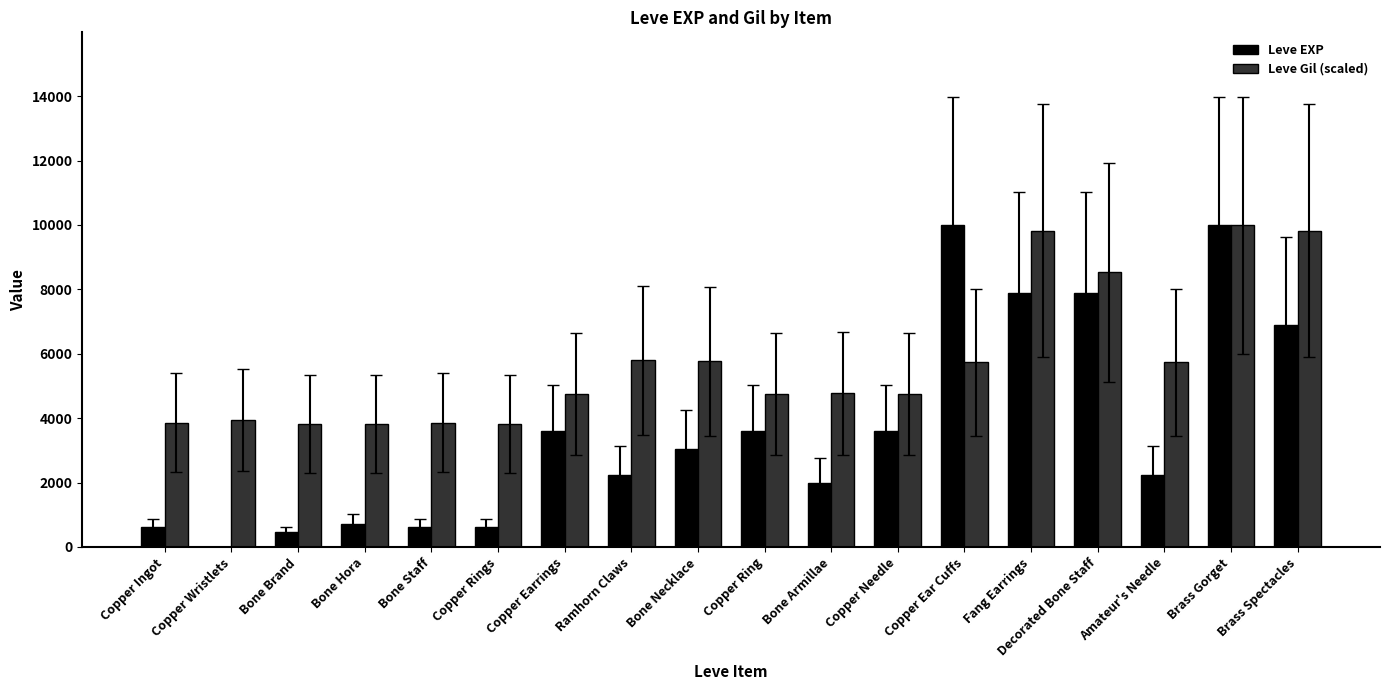

How many data points does each series have?

18